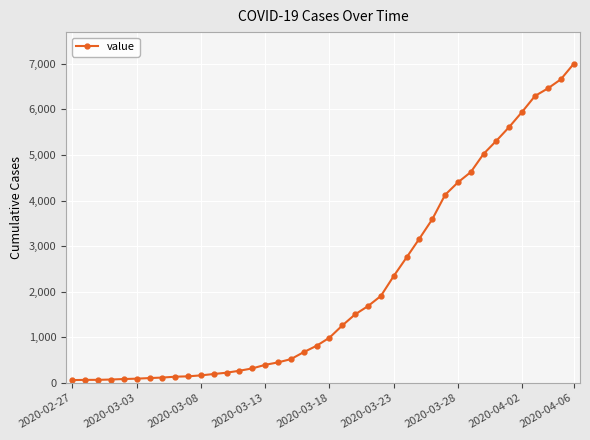

What is the average value?

2142